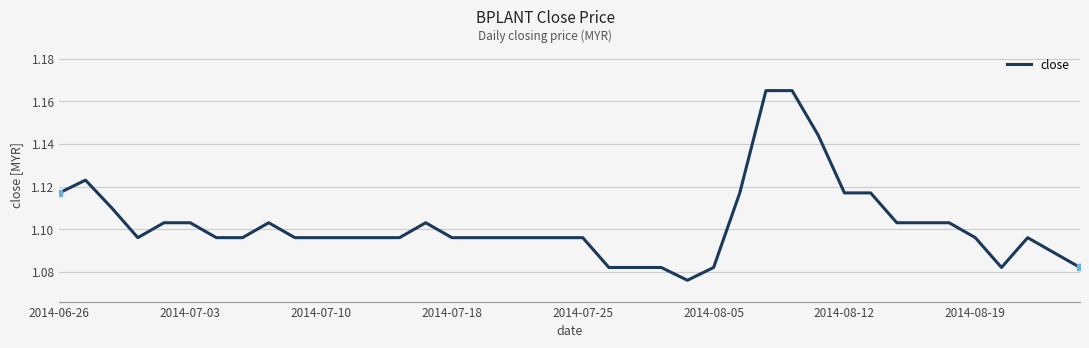

How many lines are shown in the chart?

1